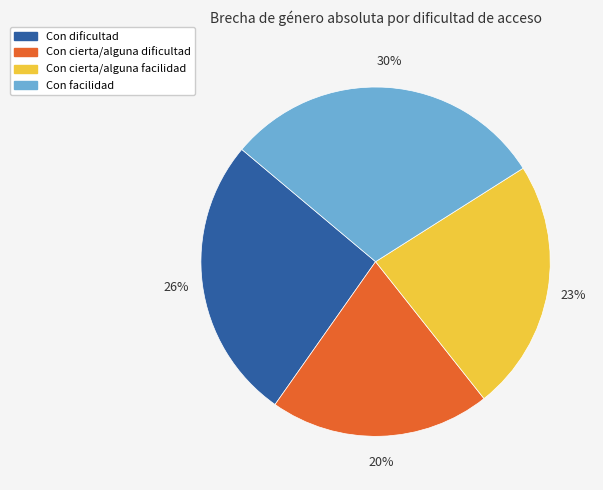

What is the ratio of the value at Con cierta/alguna facilidad to the value at Con facilidad?

0.8